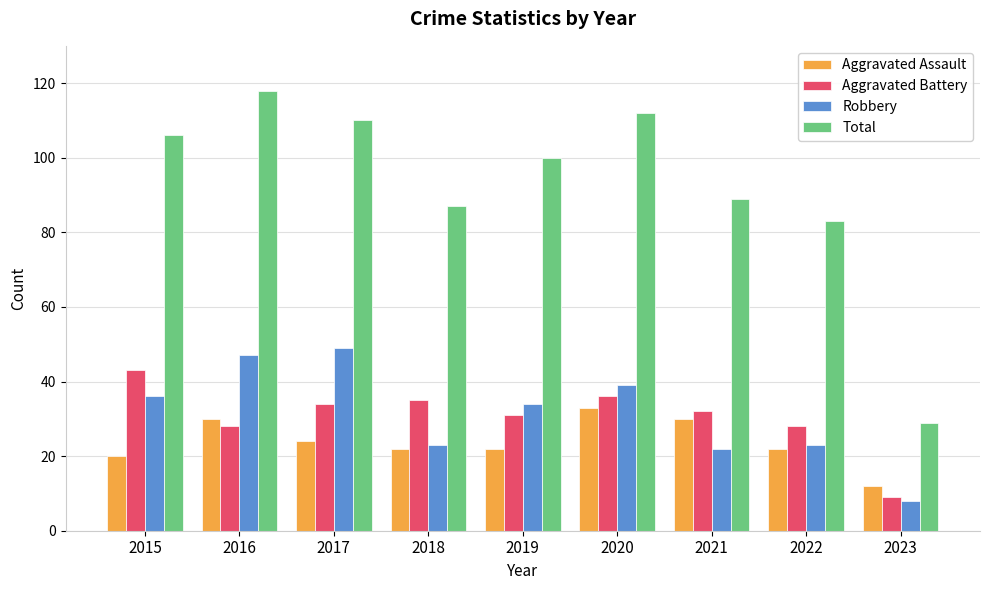

Are the bars horizontal?

No